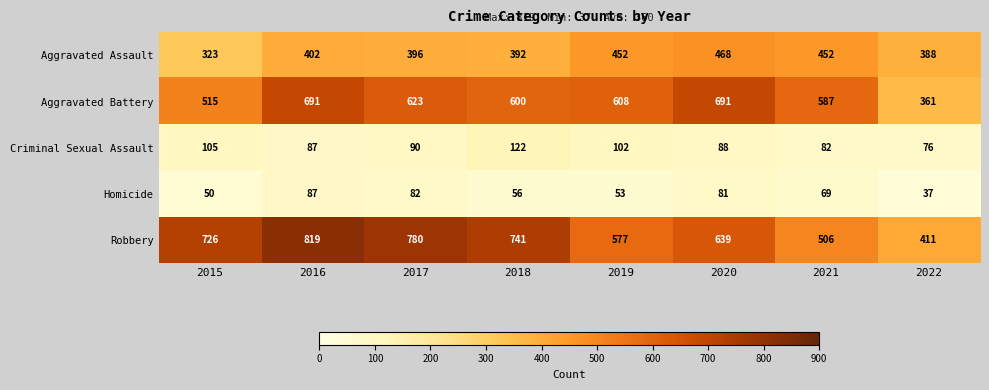

True or false: Criminal Sexual Assault has a value of 88 at 2020.

True